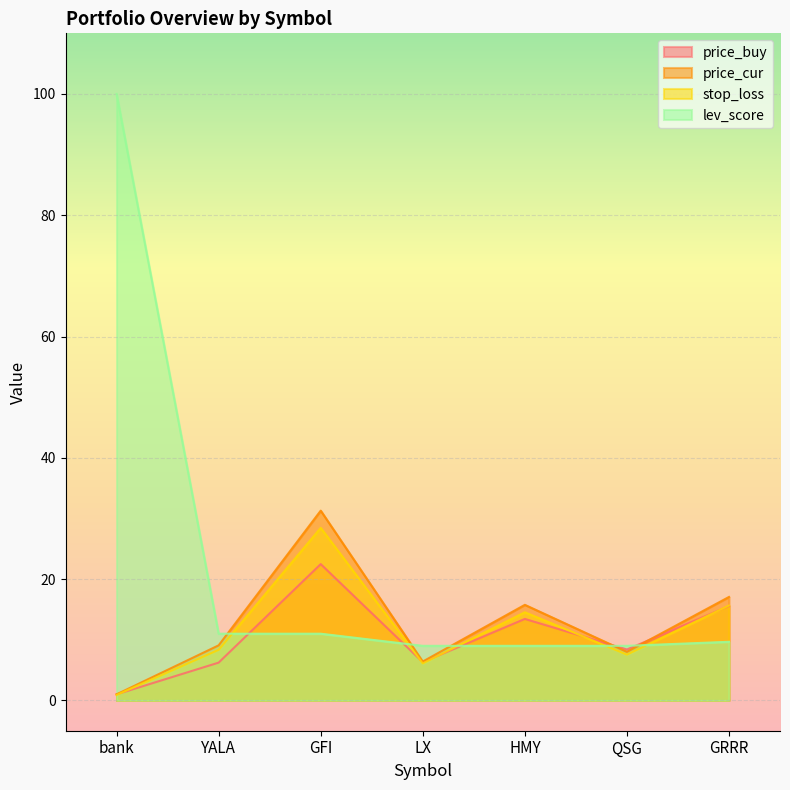

What value does the stop_loss series have at bank?

0.9